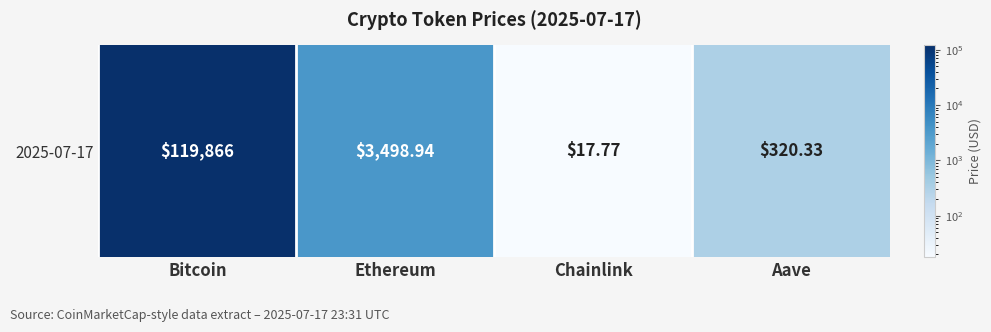

Is it true that the value at Aave is 320.3?

True